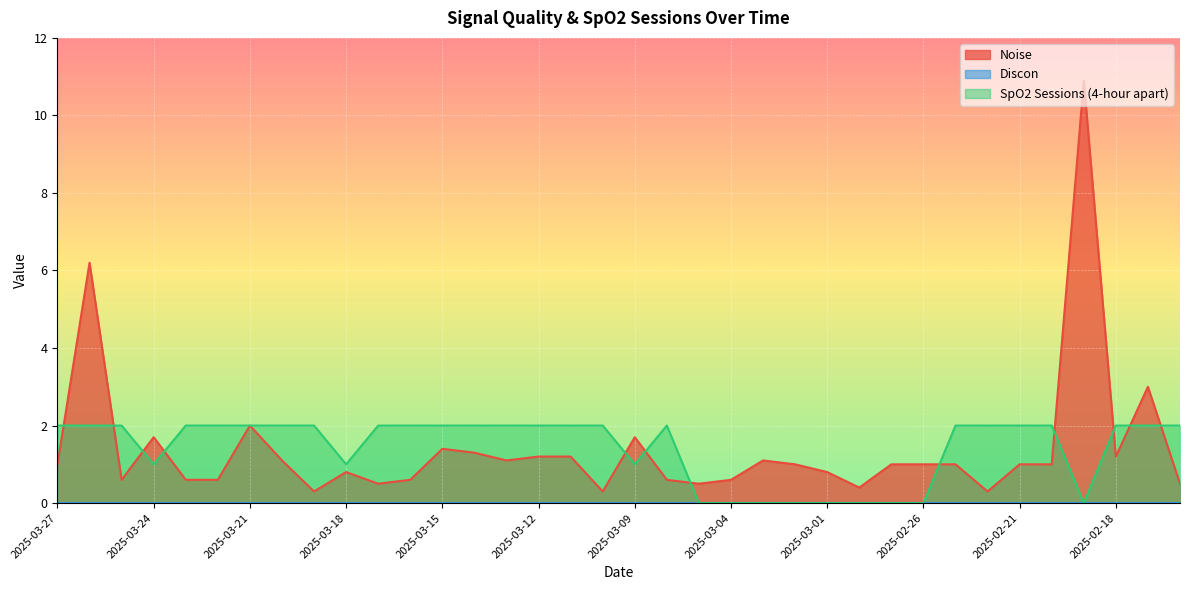

Which series has the largest total across all categories?

SpO2 Sessions (4-hour apart)